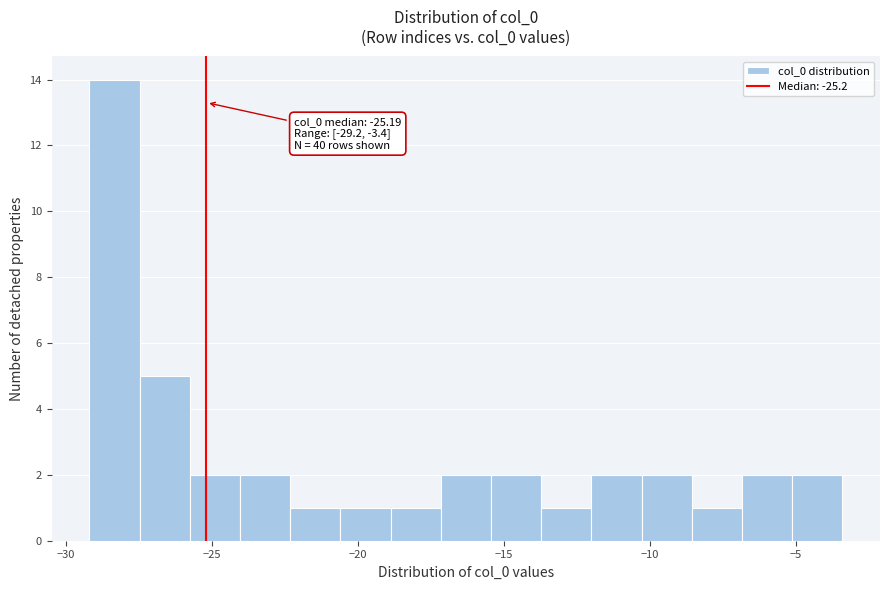

Around what value on the x-axis is the tallest bar? Give the approximate position of its centre, as read against the axis.

-28.5